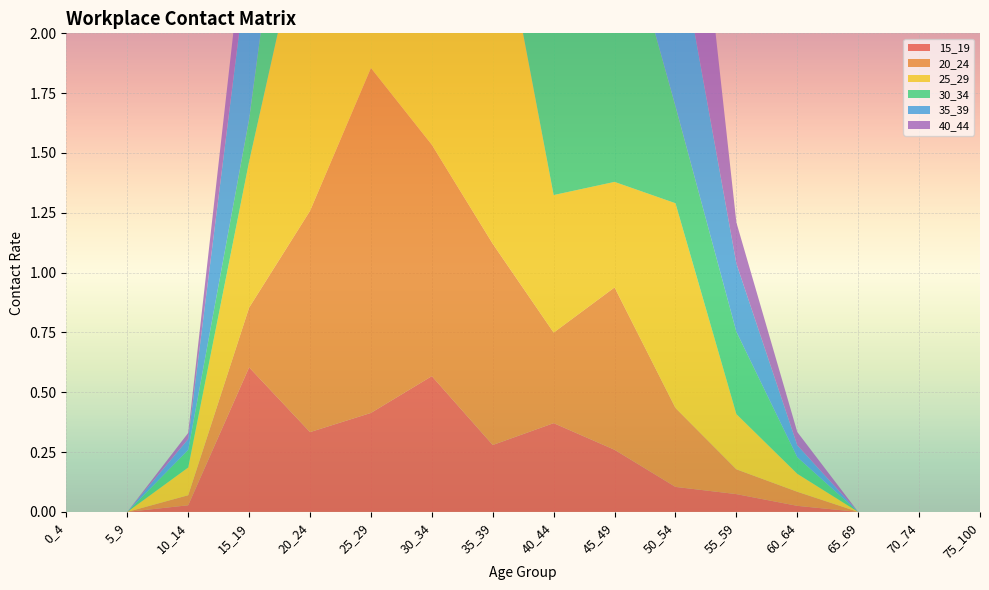

Reading left to right, list all the values displayed in this chart.

15_19: 0_4=0.0	5_9=0.0	10_14=0.0	15_19=0.6	20_24=0.3	25_29=0.4	30_34=0.6	35_39=0.3	40_44=0.4	45_49=0.3	50_54=0.1	55_59=0.1	60_64=0.0	65_69=0.0	70_74=0.0	75_100=0.0
20_24: 0_4=0.0	5_9=0.0	10_14=0.0	15_19=0.2	20_24=0.9	25_29=1.4	30_34=1.0	35_39=0.8	40_44=0.4	45_49=0.7	50_54=0.3	55_59=0.1	60_64=0.1	65_69=0.0	70_74=0.0	75_100=0.0
25_29: 0_4=0.0	5_9=0.0	10_14=0.1	15_19=0.6	20_24=1.3	25_29=1.4	30_34=0.6	35_39=1.5	40_44=0.6	45_49=0.4	50_54=0.9	55_59=0.2	60_64=0.1	65_69=0.0	70_74=0.0	75_100=0.0
30_34: 0_4=0.0	5_9=0.0	10_14=0.1	15_19=0.2	20_24=0.9	25_29=1.4	30_34=1.7	35_39=1.5	40_44=1.3	45_49=1.2	50_54=0.4	55_59=0.3	60_64=0.1	65_69=0.0	70_74=0.0	75_100=0.0
35_39: 0_4=0.0	5_9=0.0	10_14=0.0	15_19=0.7	20_24=0.3	25_29=1.5	30_34=0.9	35_39=1.6	40_44=1.6	45_49=0.7	50_54=0.8	55_59=0.3	60_64=0.0	65_69=0.0	70_74=0.0	75_100=0.0
40_44: 0_4=0.0	5_9=0.0	10_14=0.0	15_19=0.3	20_24=0.7	25_29=1.3	30_34=0.5	35_39=0.6	40_44=1.8	45_49=1.3	50_54=1.1	55_59=0.2	60_64=0.1	65_69=0.0	70_74=0.0	75_100=0.0